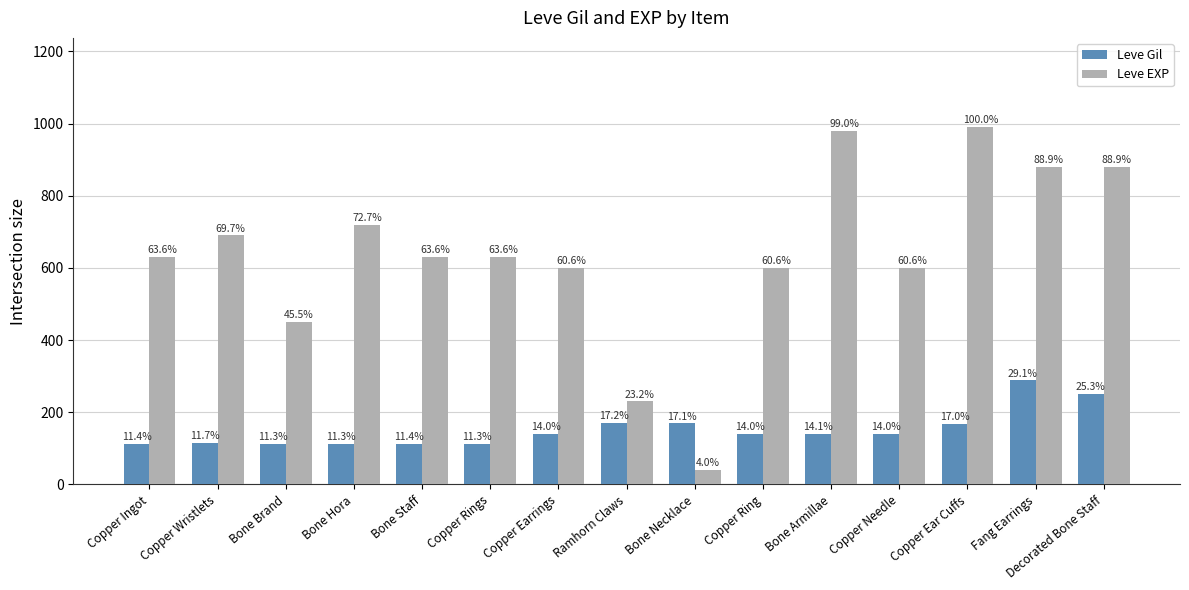

What is the difference between the highest and lowest values at Copper Ear Cuffs?

822